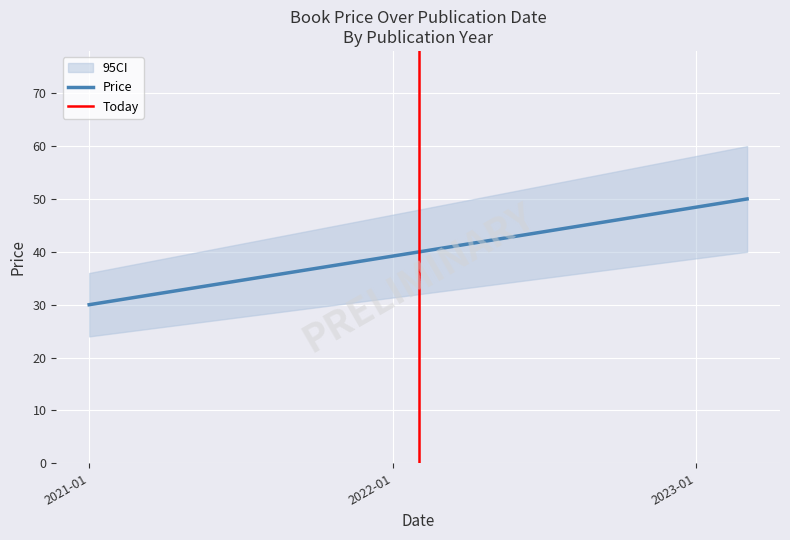

Read the value at 2023-03-03.

50.0